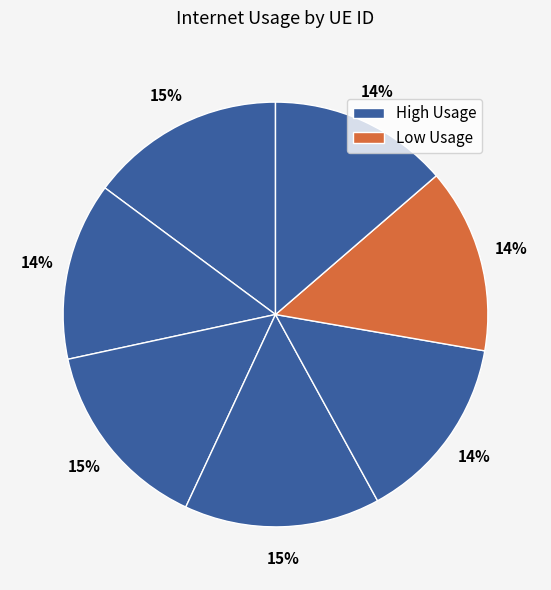

Count the number of slices in the pie.

7